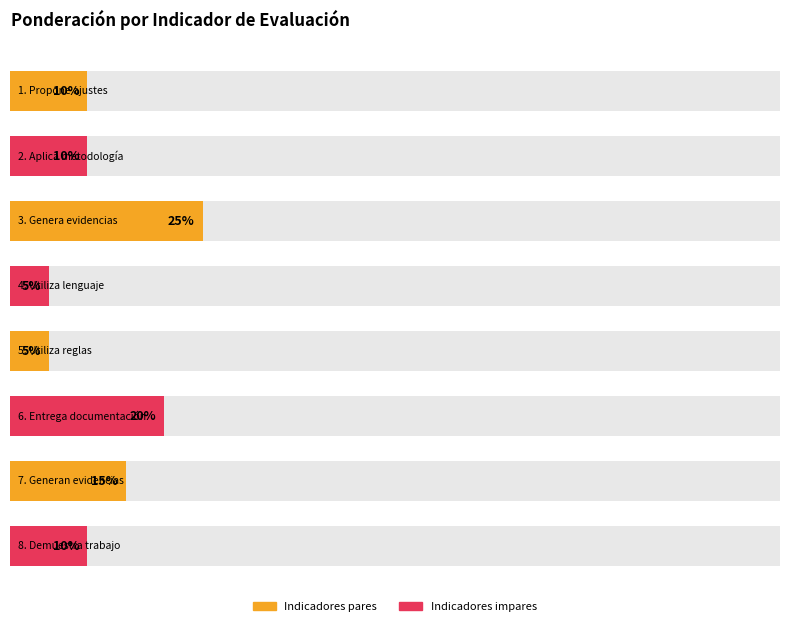

How many values are below 10?

2